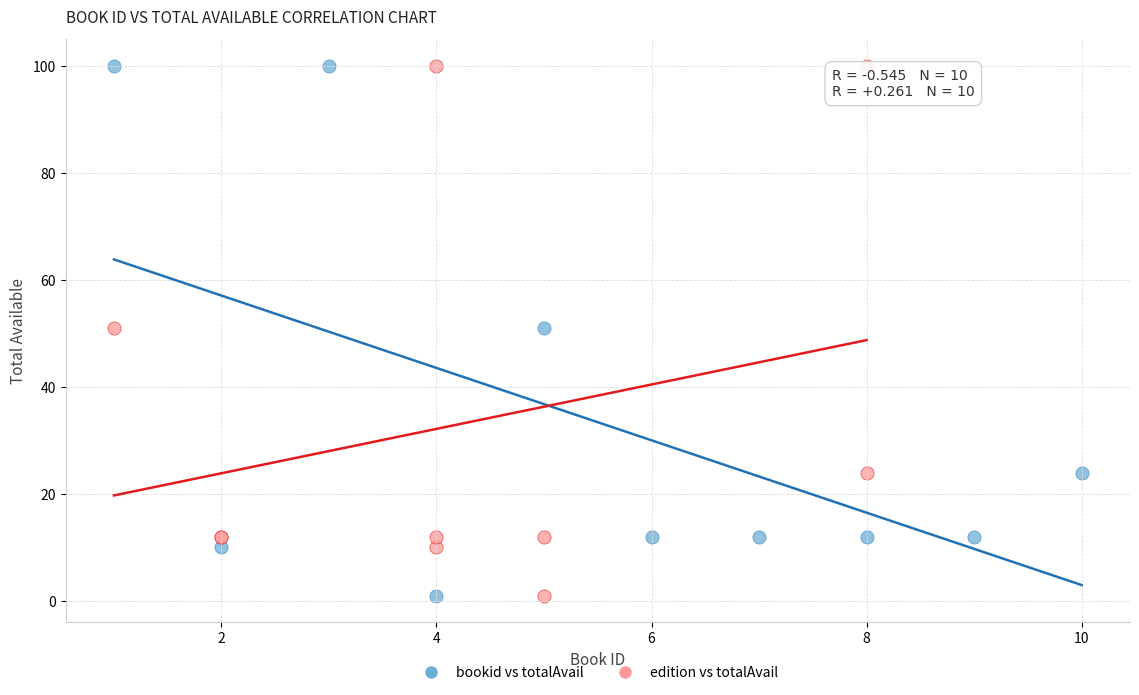

What are all the series names shown in the legend?

bookid vs totalAvail, edition vs totalAvail